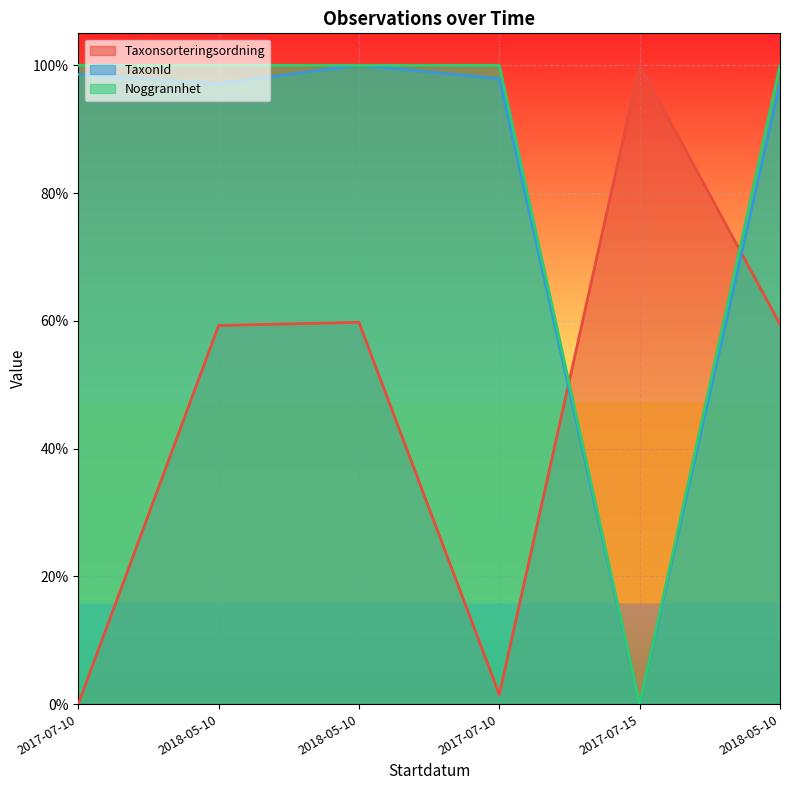

Which series has the largest total across all categories?

Noggrannhet